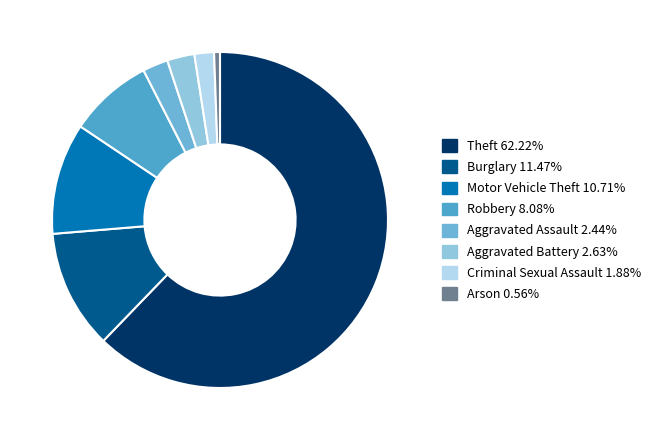

To the nearest percent, what percentage of the pie is Aggravated Assault?

2%